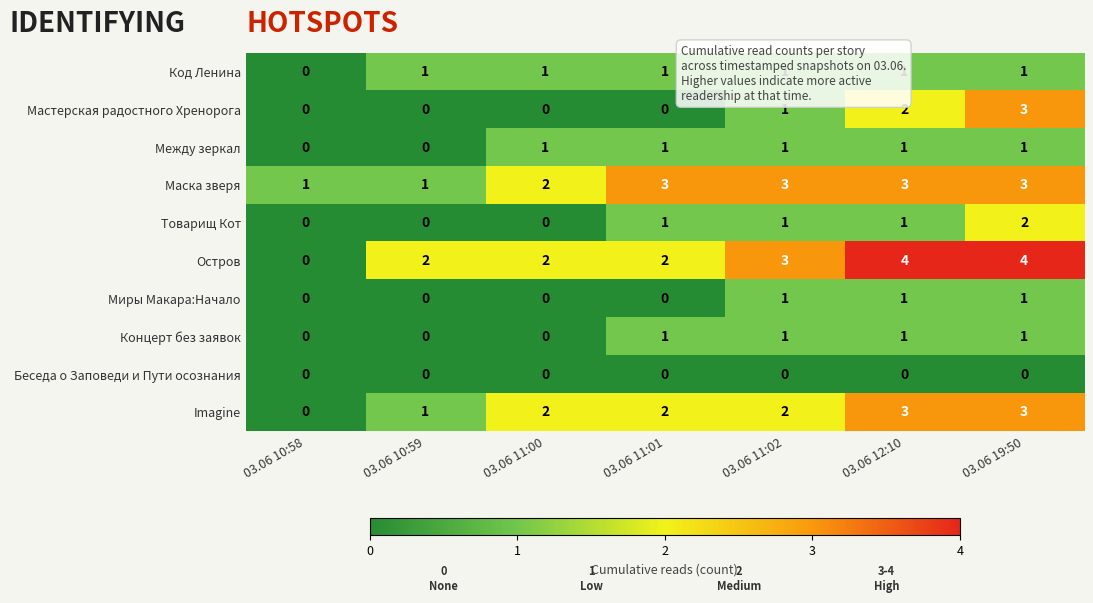

Count the number of categories in the chart.

7